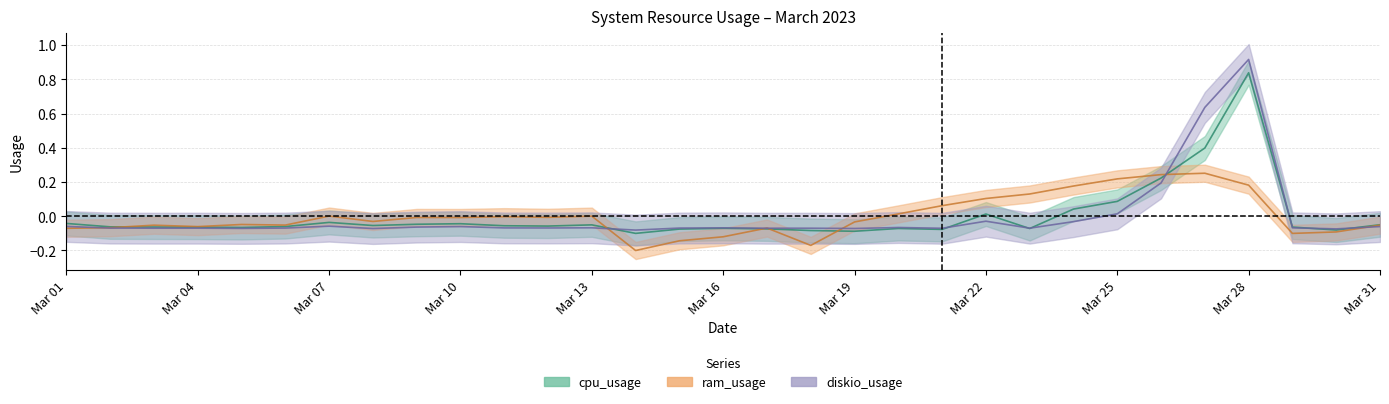

After their last crossing, which series has the higher values: ram_usage or diskio_usage?

ram_usage